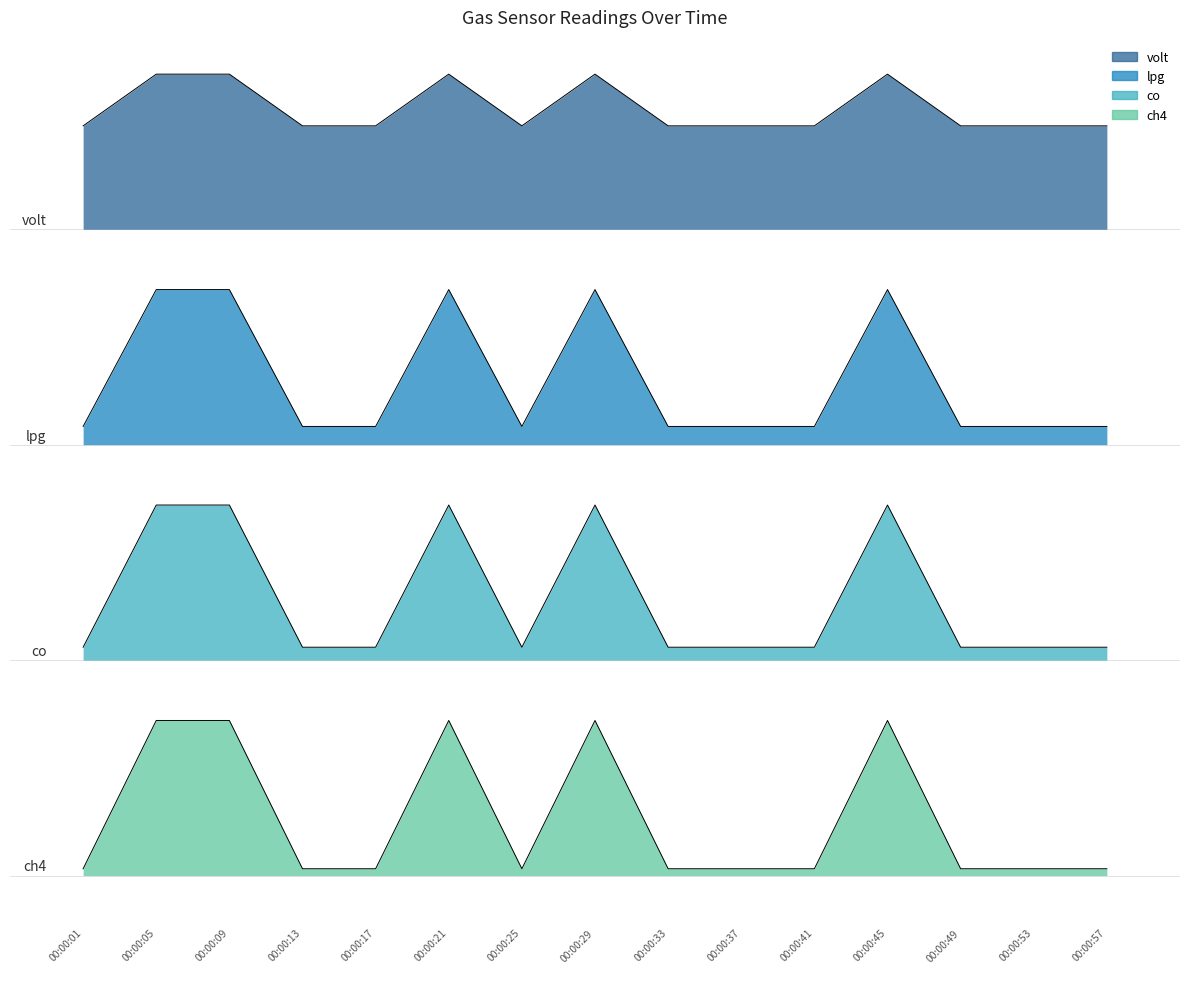

List the labels in order of volt value, largest first.

00:00:05, 00:00:09, 00:00:21, 00:00:29, 00:00:45, 00:00:01, 00:00:13, 00:00:17, 00:00:25, 00:00:33, 00:00:37, 00:00:41, 00:00:49, 00:00:53, 00:00:57